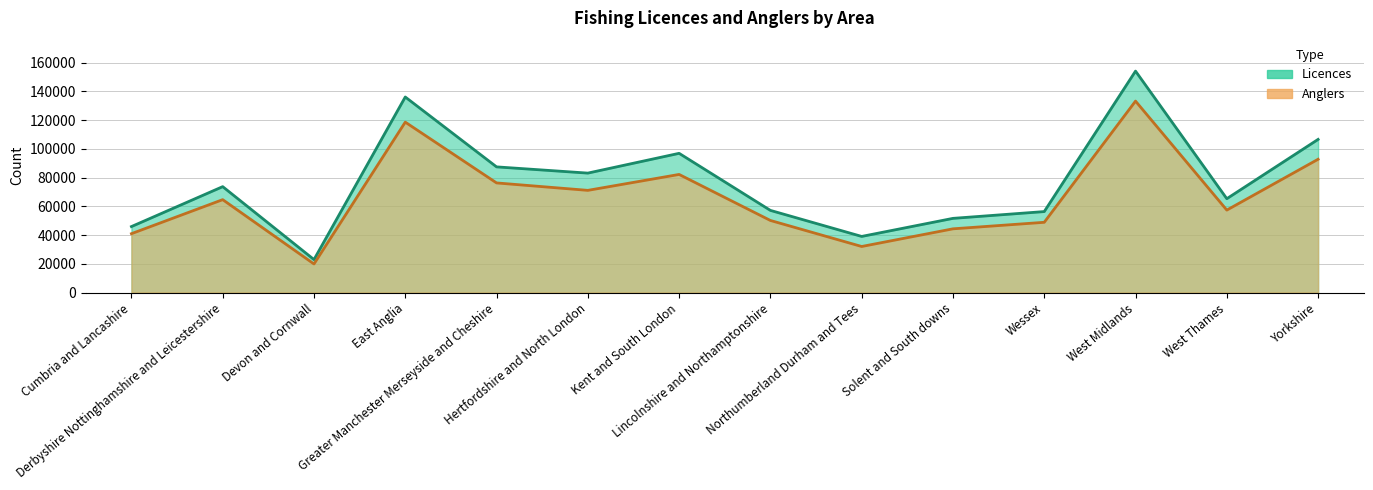

How many values in the Anglers series are below 64638?

7